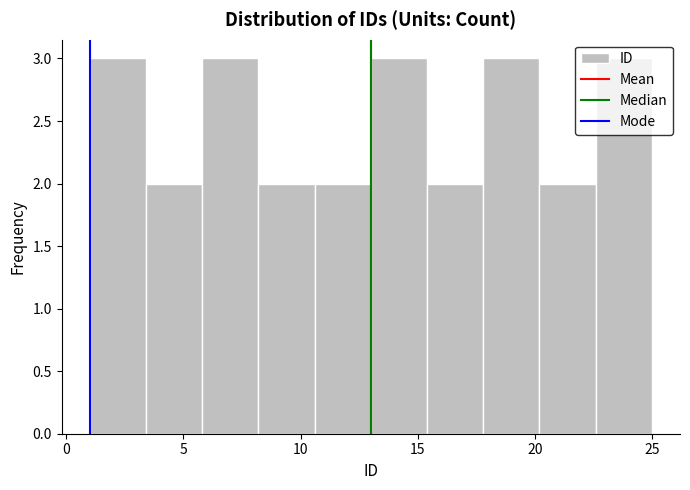

Reading left to right, list every bar in this chart as the range it spans on the x-axis followed by its height. Neither the bar edges nor the heights are printed on the chart, so give them approximately, as read against the axes.

1.0 to 3.4: 3
3.4 to 5.8: 2
5.8 to 8.2: 3
8.2 to 10.6: 2
10.6 to 13.0: 2
13.0 to 15.4: 3
15.4 to 17.8: 2
17.8 to 20.2: 3
20.2 to 22.6: 2
22.6 to 25.0: 3